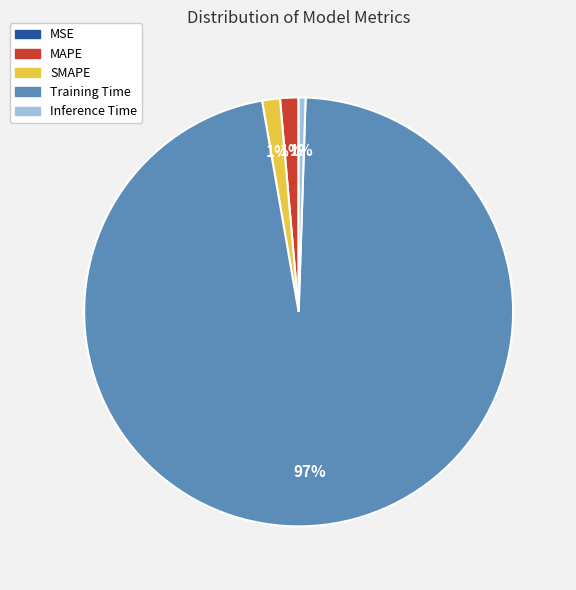

Is there any slice that represents more than half of the pie?

Yes